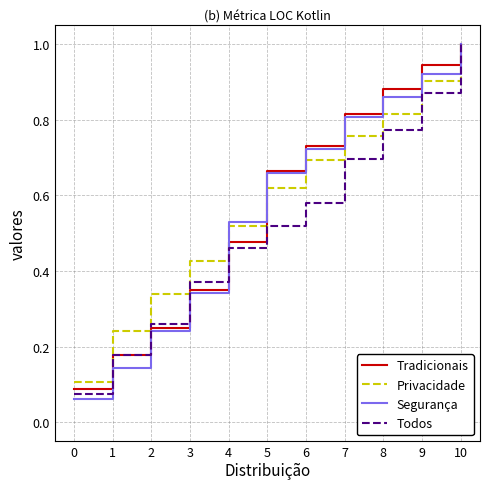

How many lines are shown in the chart?

4